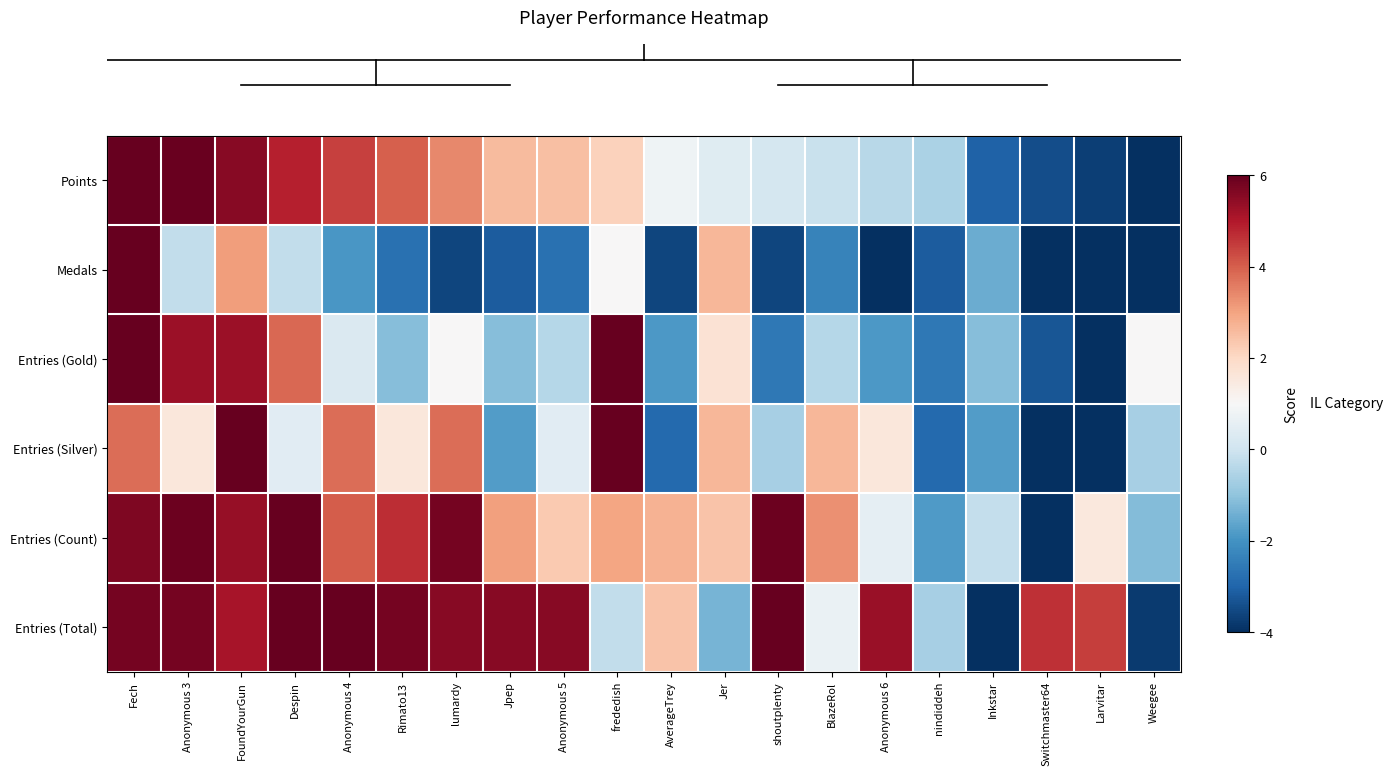

What is the spread (max minus min) of values at lumardy?

9.4